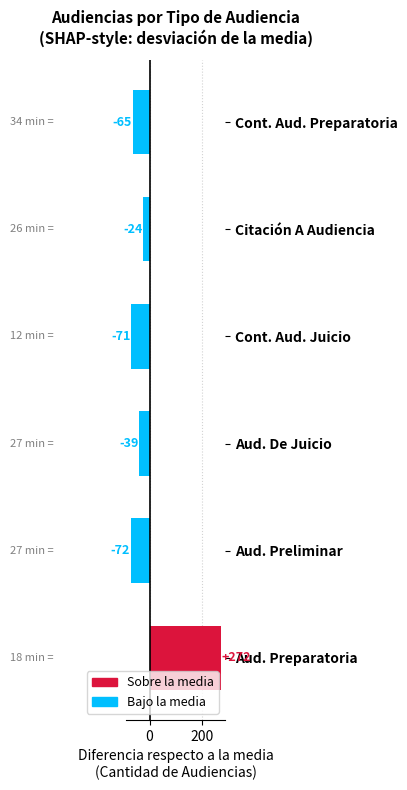

True or false: the data shows 92.7 at Aud. Preparatoria.

False